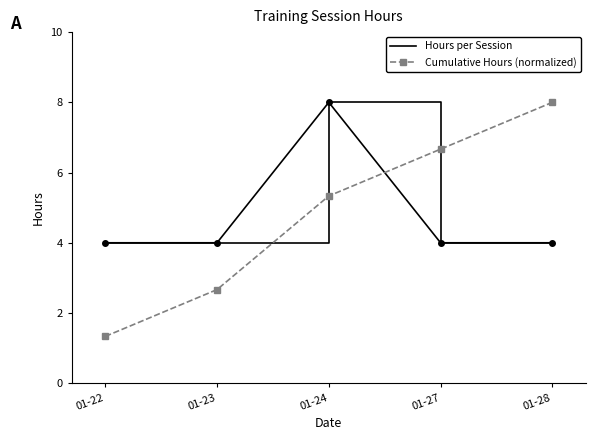

What is the difference between the maximum and second lowest values in the Hours per Session series?

4.0